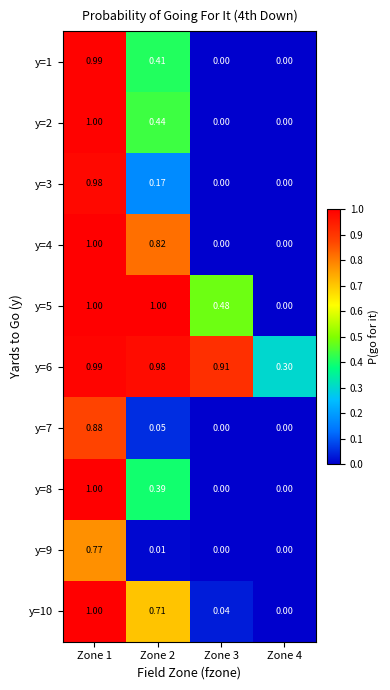

At which category is the sum across all series the highest?

Zone 1